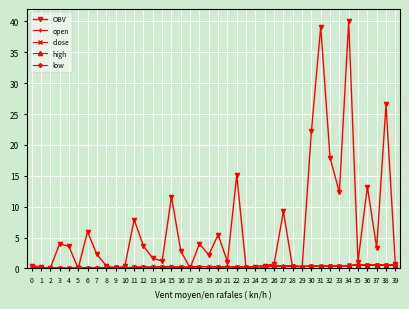

What is the value of the close point at the 7th from the left?

0.1